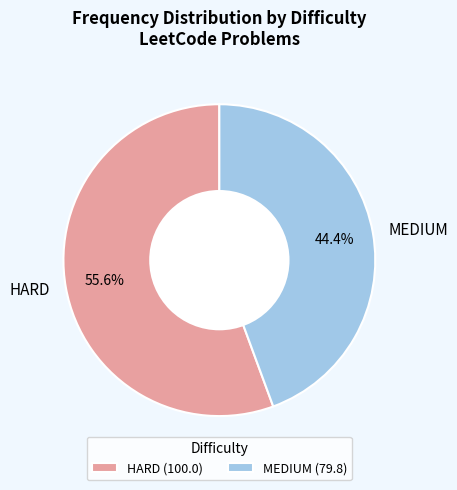

To the nearest percent, what percentage of the pie is HARD?

56%